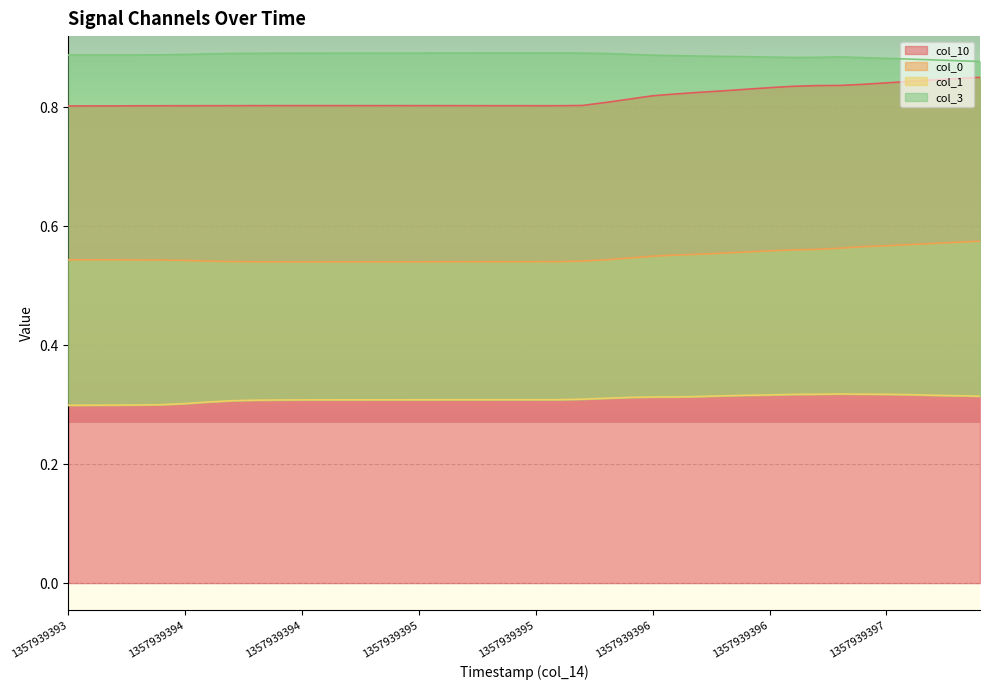

List the series in order of their peak value, lowest first.

col_1, col_0, col_10, col_3